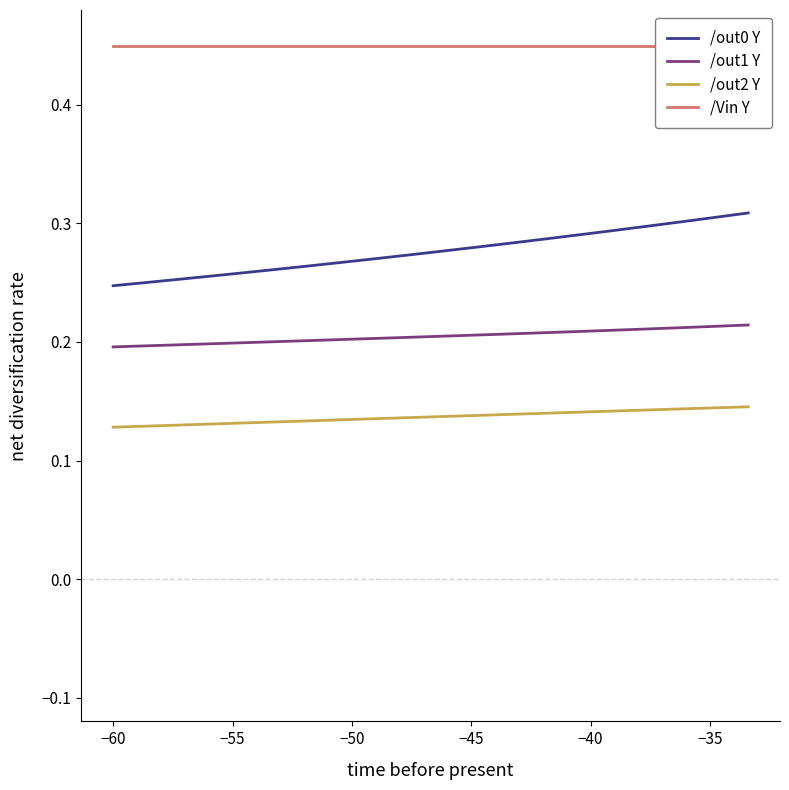

True or false: /out2 Y and /out1 Y intersect in this chart.

False